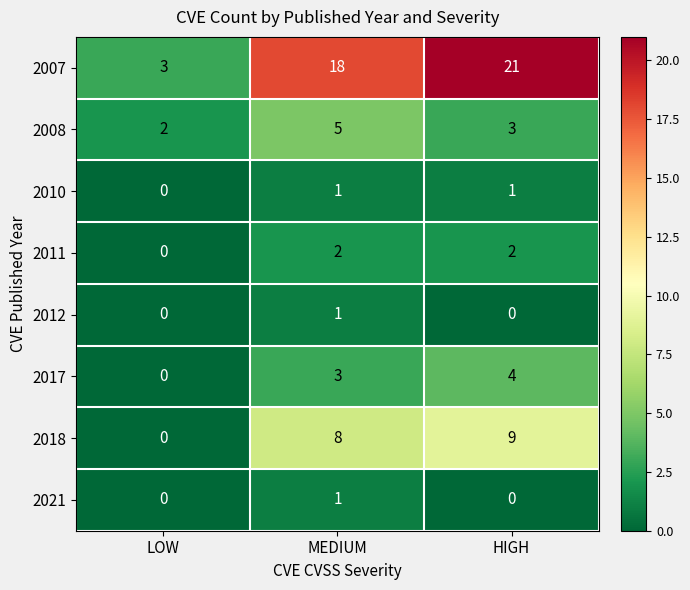

Reading left to right, list all the values displayed in this chart.

2007: 3	18	21
2008: 2	5	3
2010: 0	1	1
2011: 0	2	2
2012: 0	1	0
2017: 0	3	4
2018: 0	8	9
2021: 0	1	0